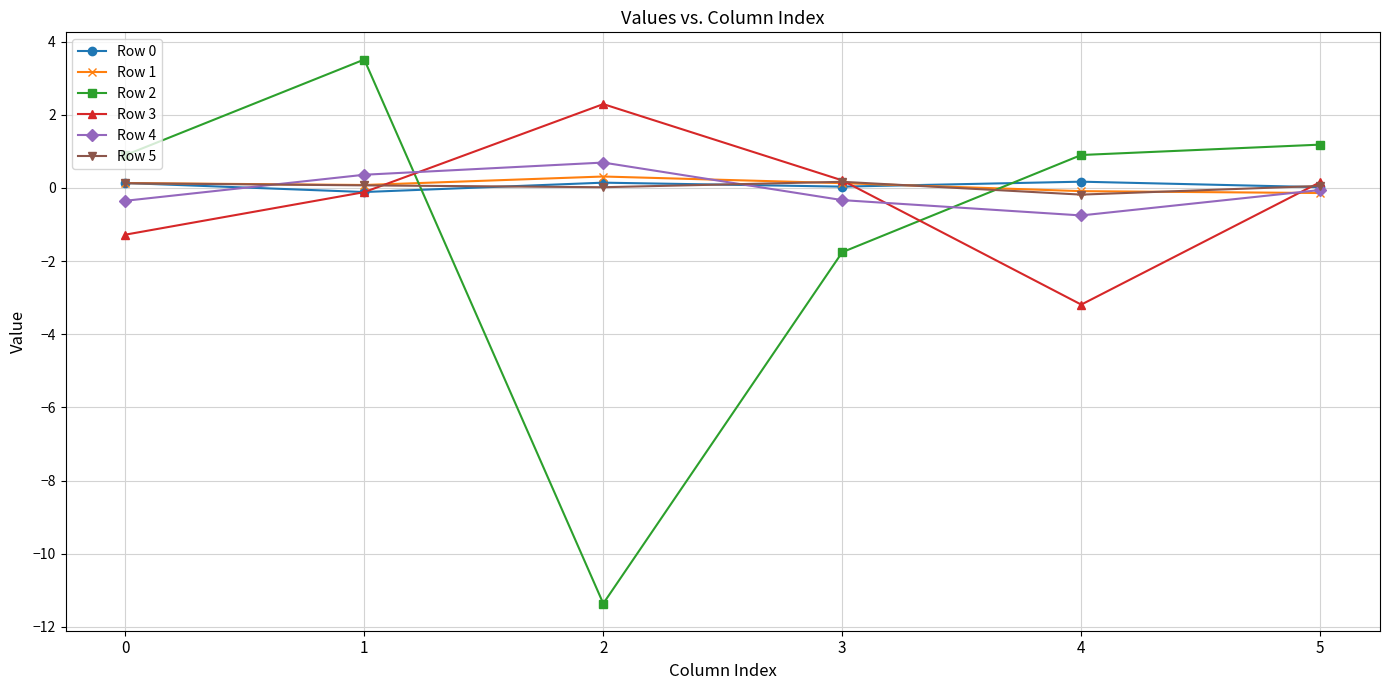

What is the total value across all series at 3?

-1.5